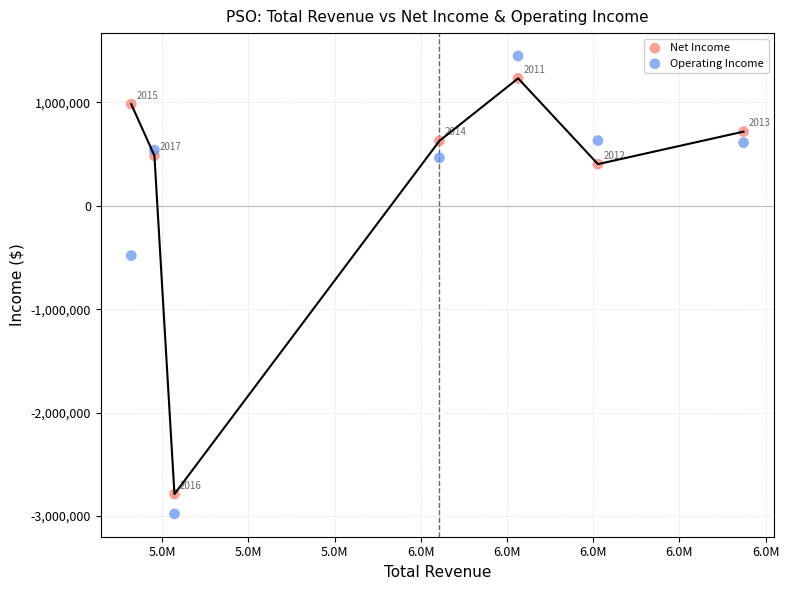

In the Operating Income series, what Y value is closest to -765250?

-481800